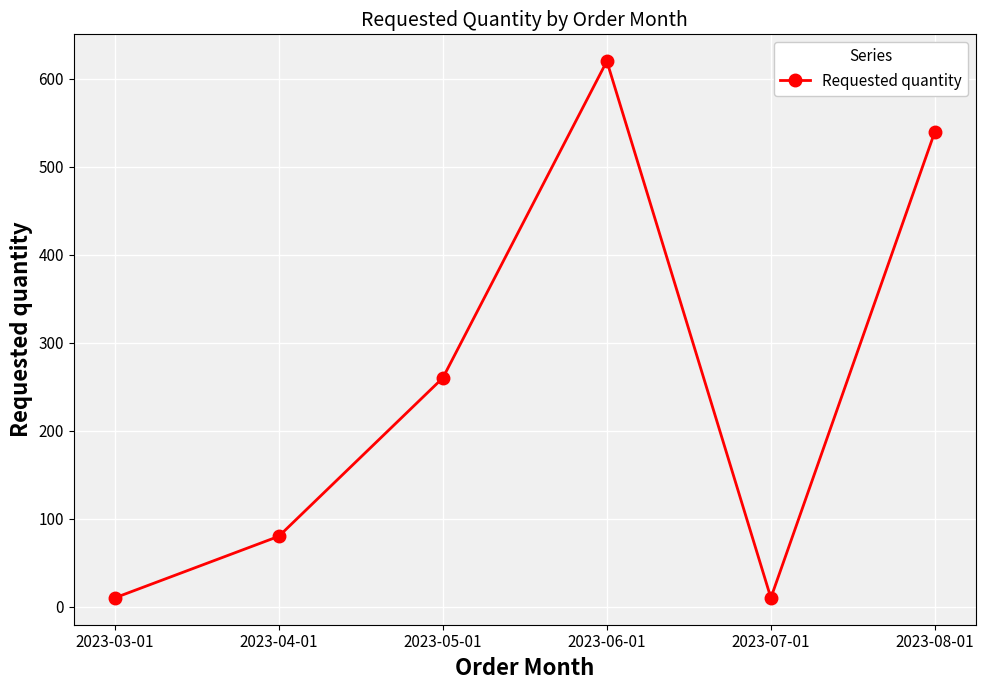

How many interior local valleys (lower than both neighbors) does the data have?

1